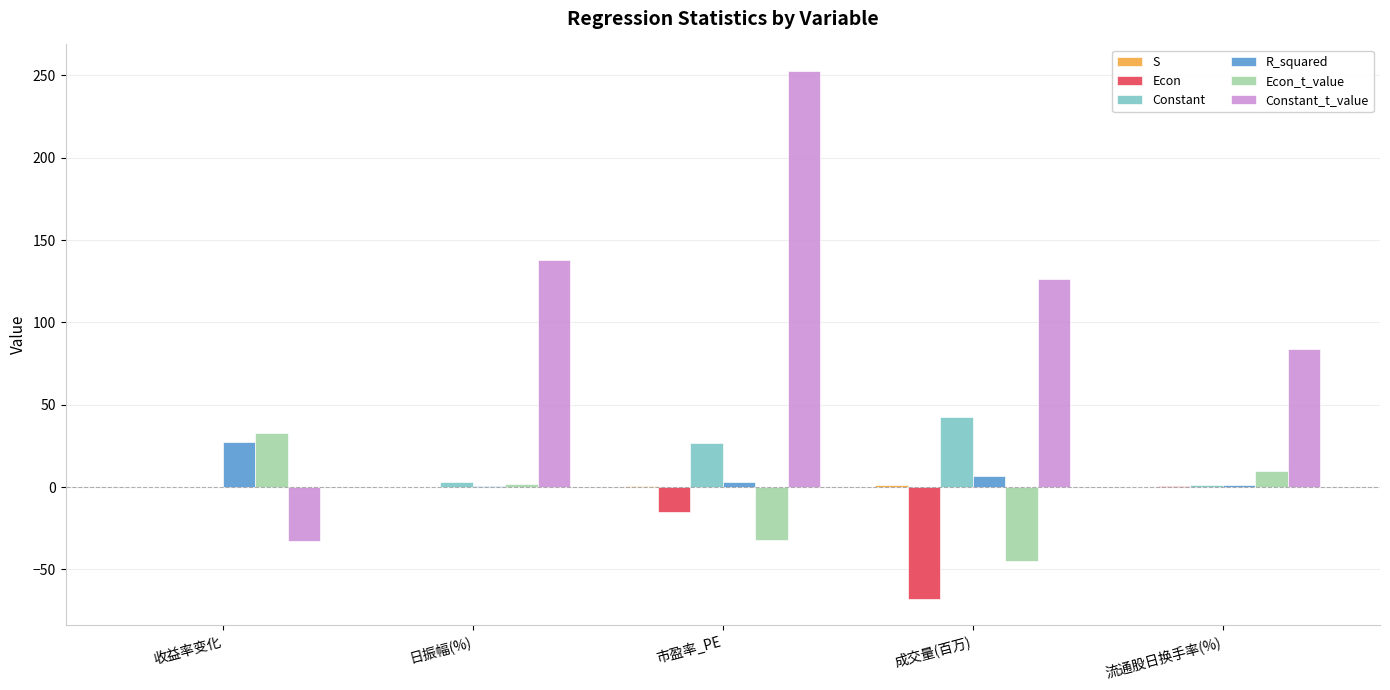

What is the greatest value displayed?

252.8